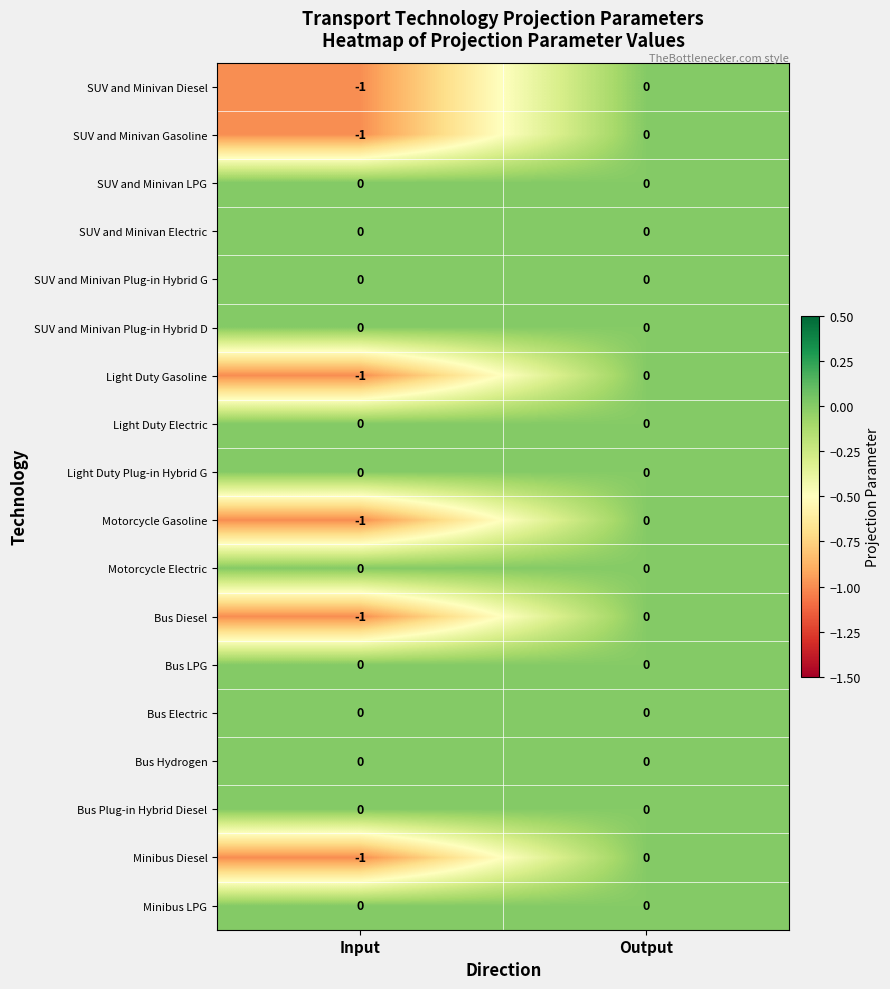

At which label is Bus Diesel closest to 0?

Output